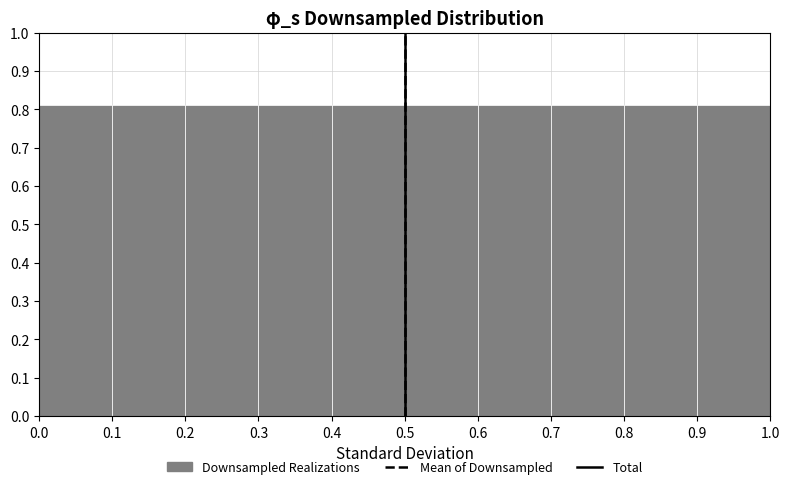

Reading left to right, list every bar in this chart as the range it spans on the x-axis followed by its height. The values are not printed on the chart, so give them approximately, as read against the axis.

0.0 to 0.1: 0.81
0.1 to 0.2: 0.81
0.2 to 0.3: 0.81
0.3 to 0.4: 0.81
0.4 to 0.5: 0.81
0.5 to 0.6: 0.81
0.6 to 0.7: 0.81
0.7 to 0.8: 0.81
0.8 to 0.9: 0.81
0.9 to 1.0: 0.81